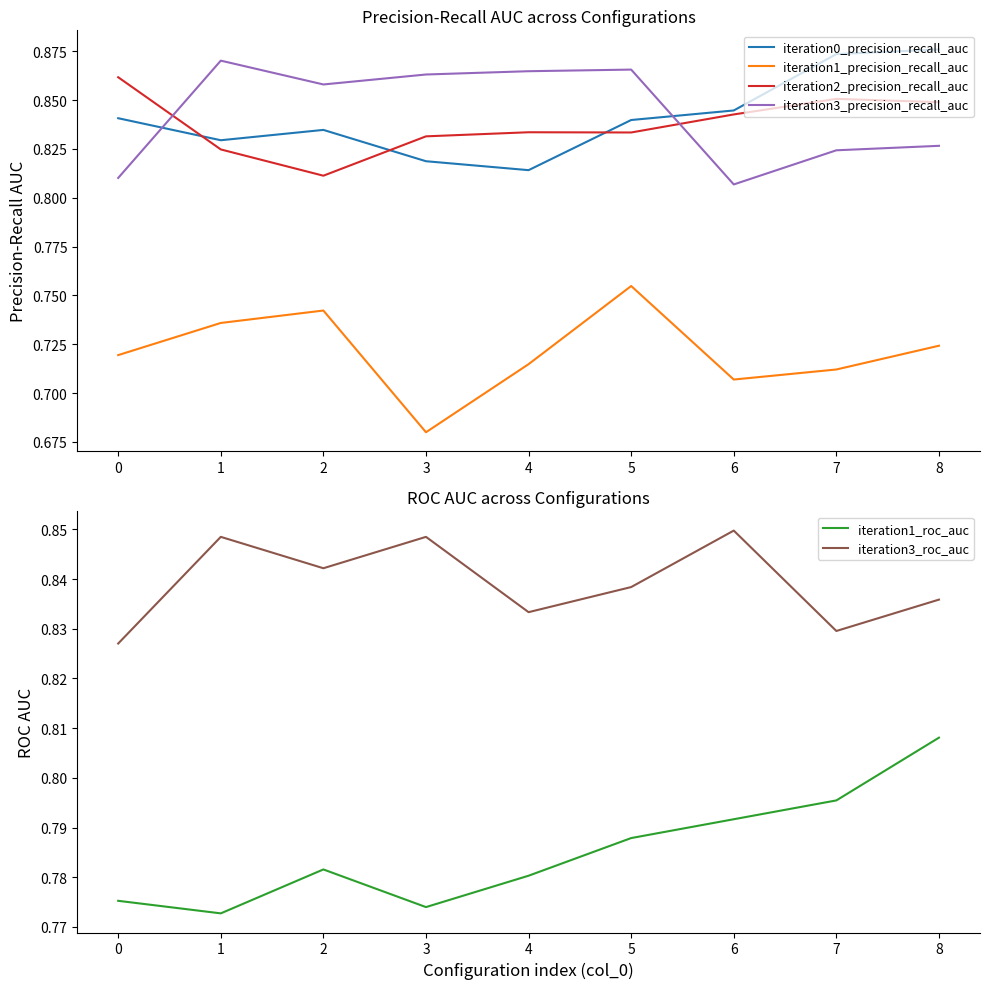

Is the value of iteration2_precision_recall_auc at 7 greater than the value of iteration3_precision_recall_auc at 5?

No